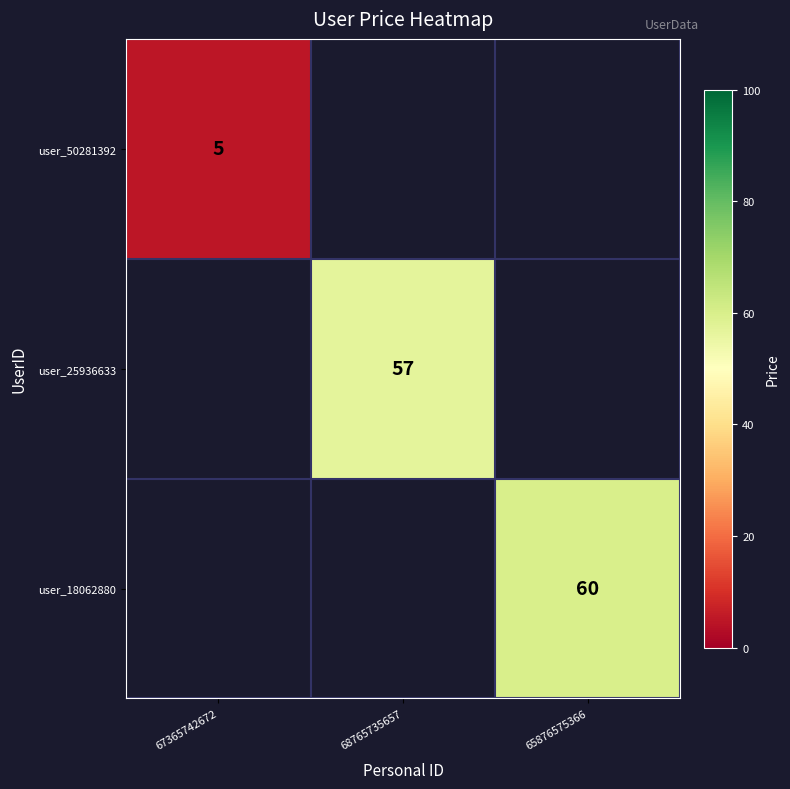

At how many categories does at least one series exceed 9?

2